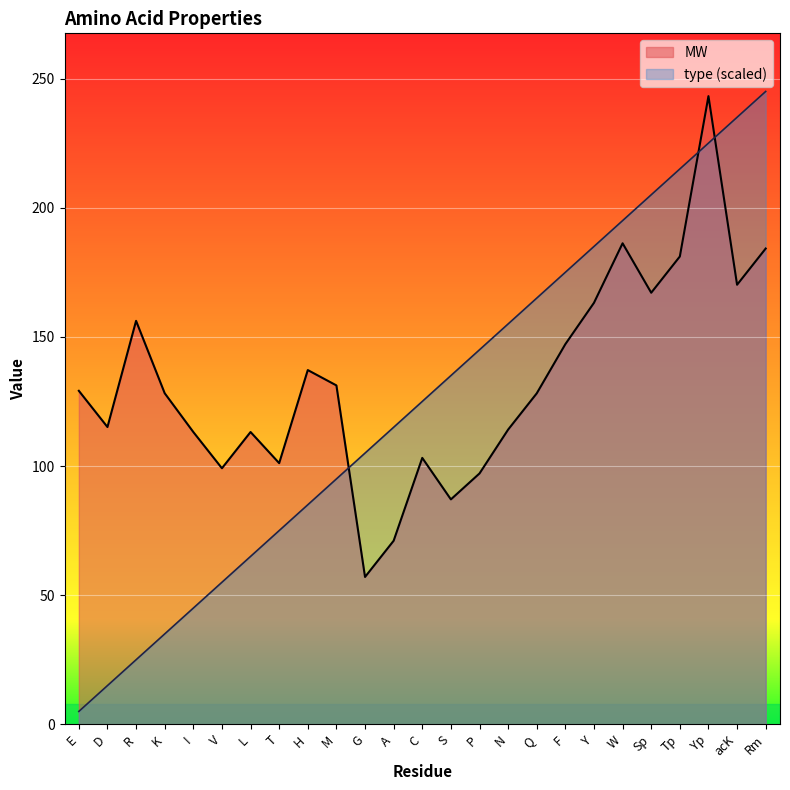

At which label is MW closest to 150?

F